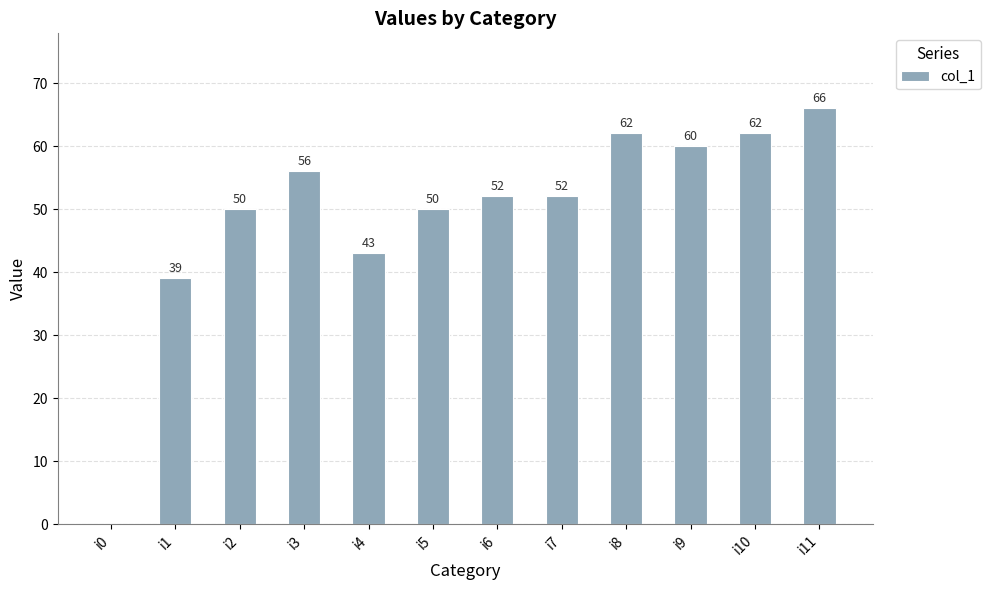

Is it true that the value at i9 is 34?

False